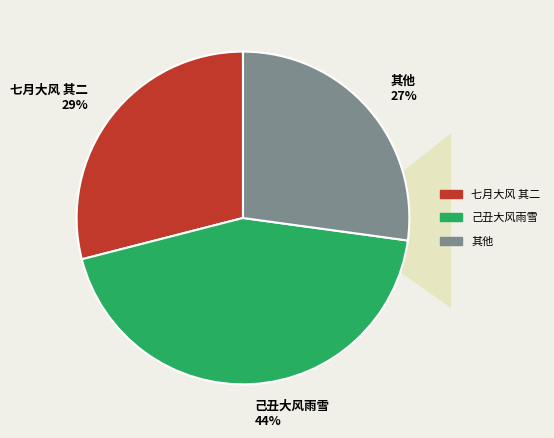

Does 六月三日大风雨蔡忠惠家玉堂红一洗而尽因忆去年三山帅宪各致馈 account for over 50% of the chart?

No